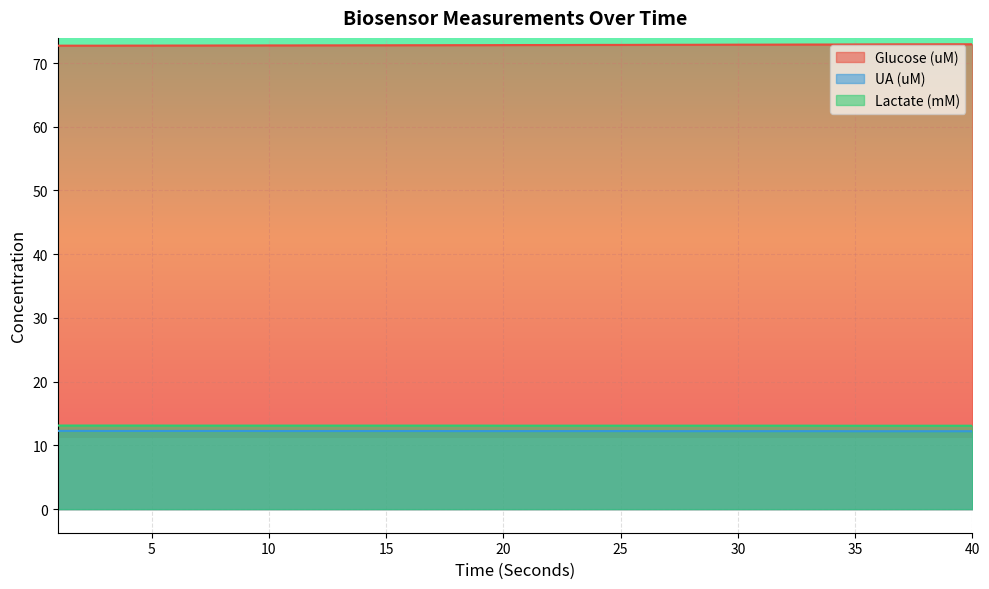

How many lines are shown in the chart?

3